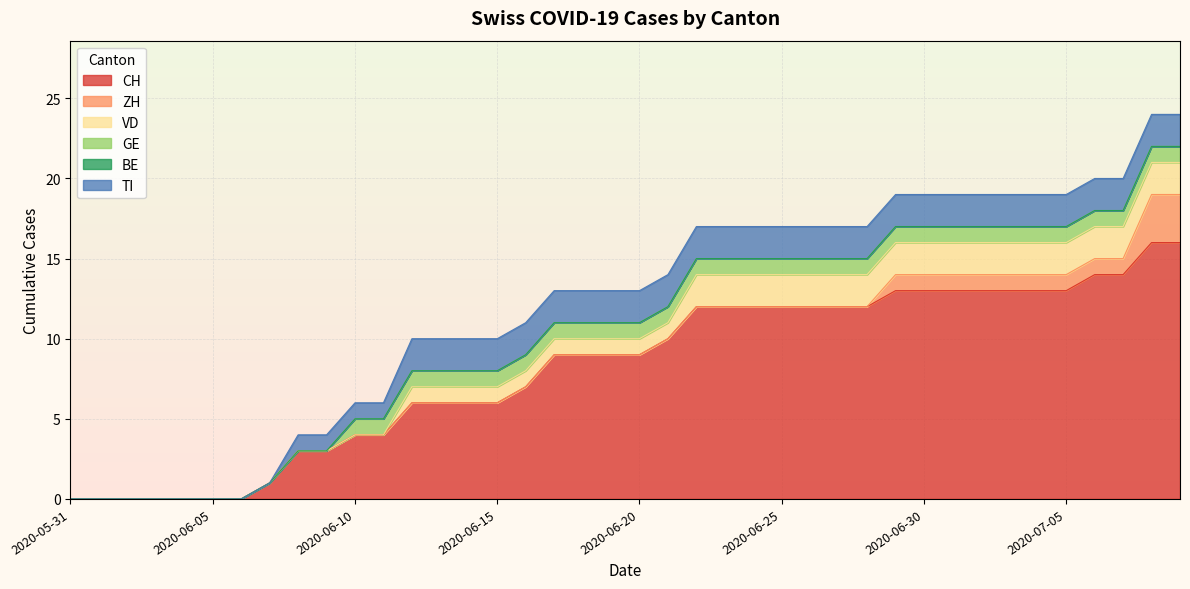

Which series has the widest spread of values?

CH